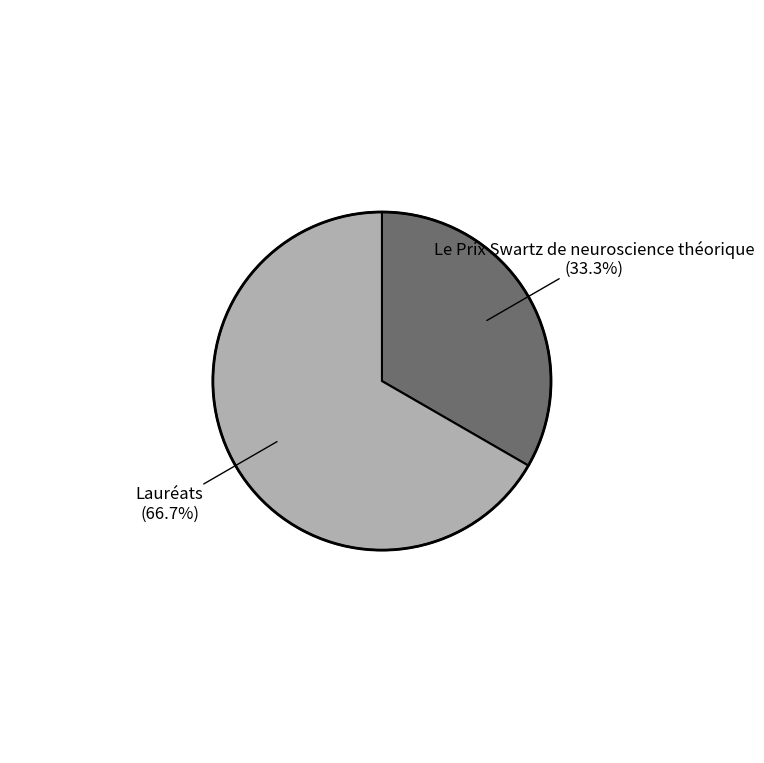

Does any single category account for the majority?

Yes